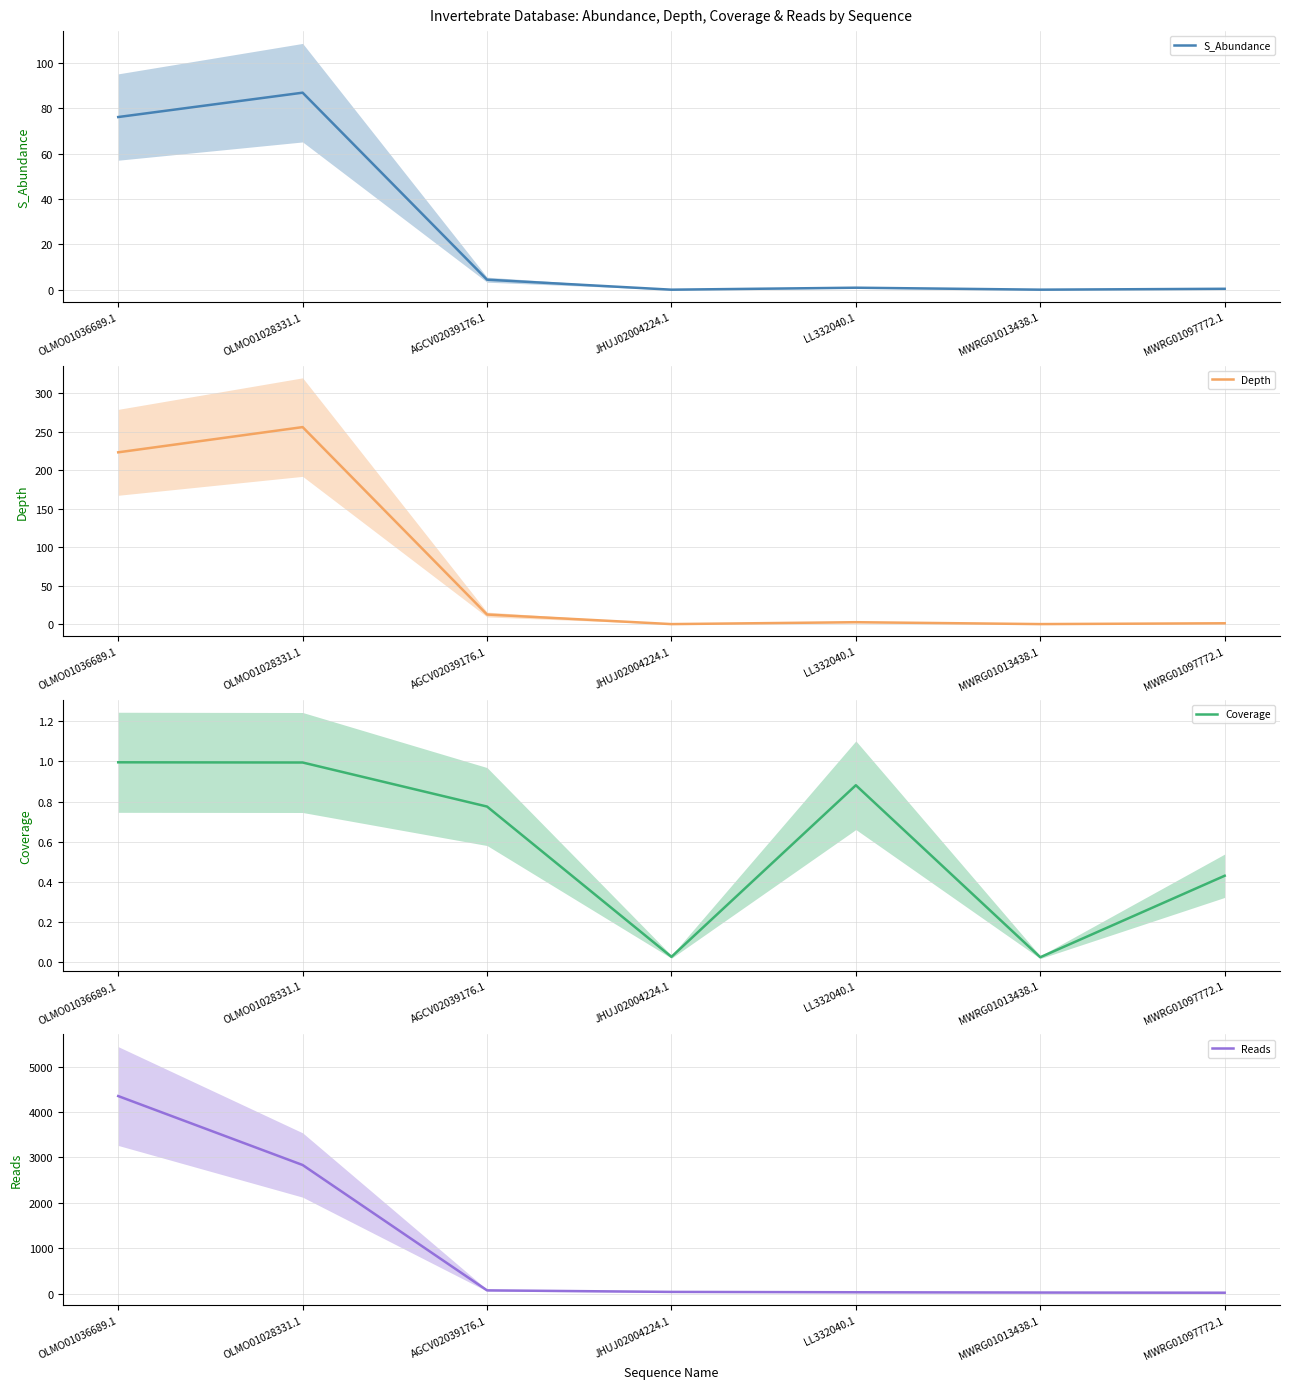

What are all the series names shown in the legend?

S_Abundance, Depth, Coverage, Reads